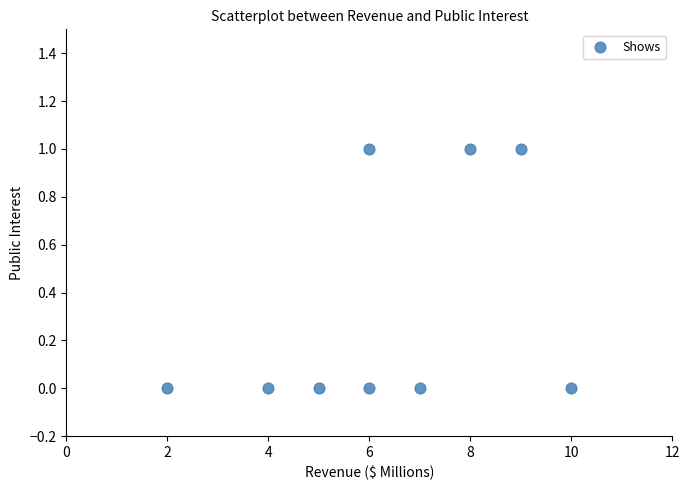

What is the range of X values (max minus min)?

8